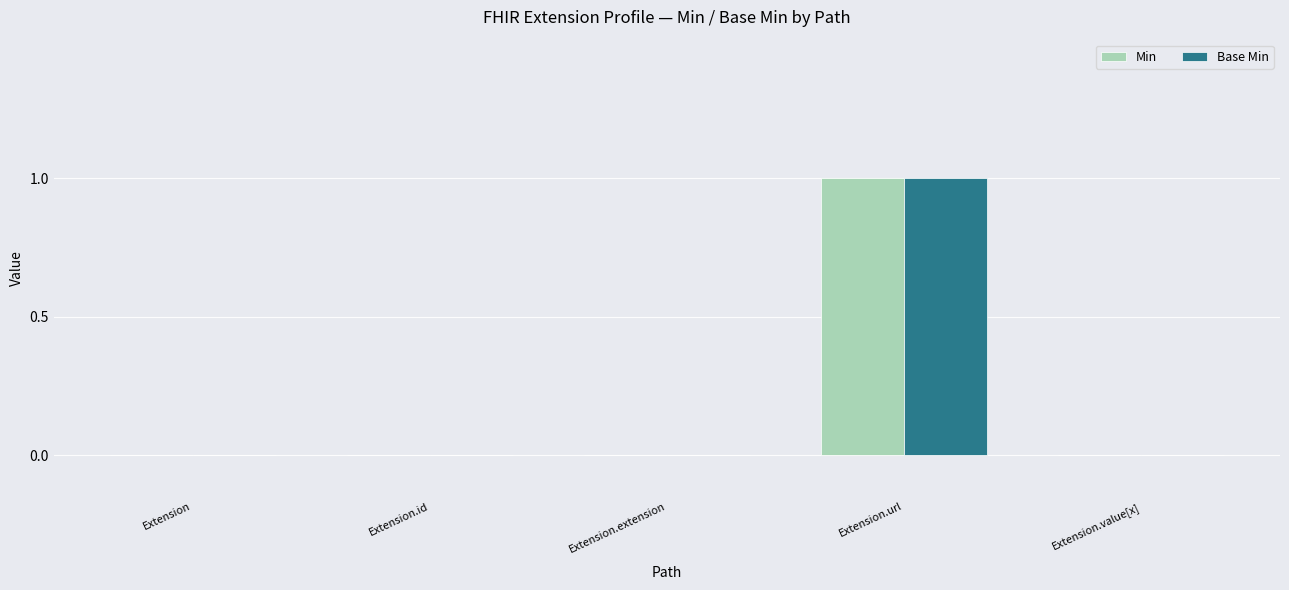

Is it true that Min equals 1 at Extension.url?

True